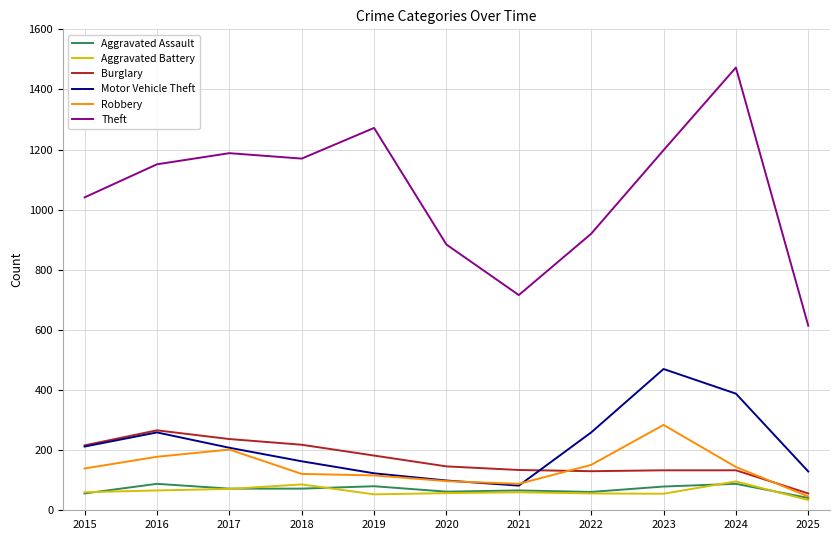

Where does the Aggravated Assault series first go above 72?

2016